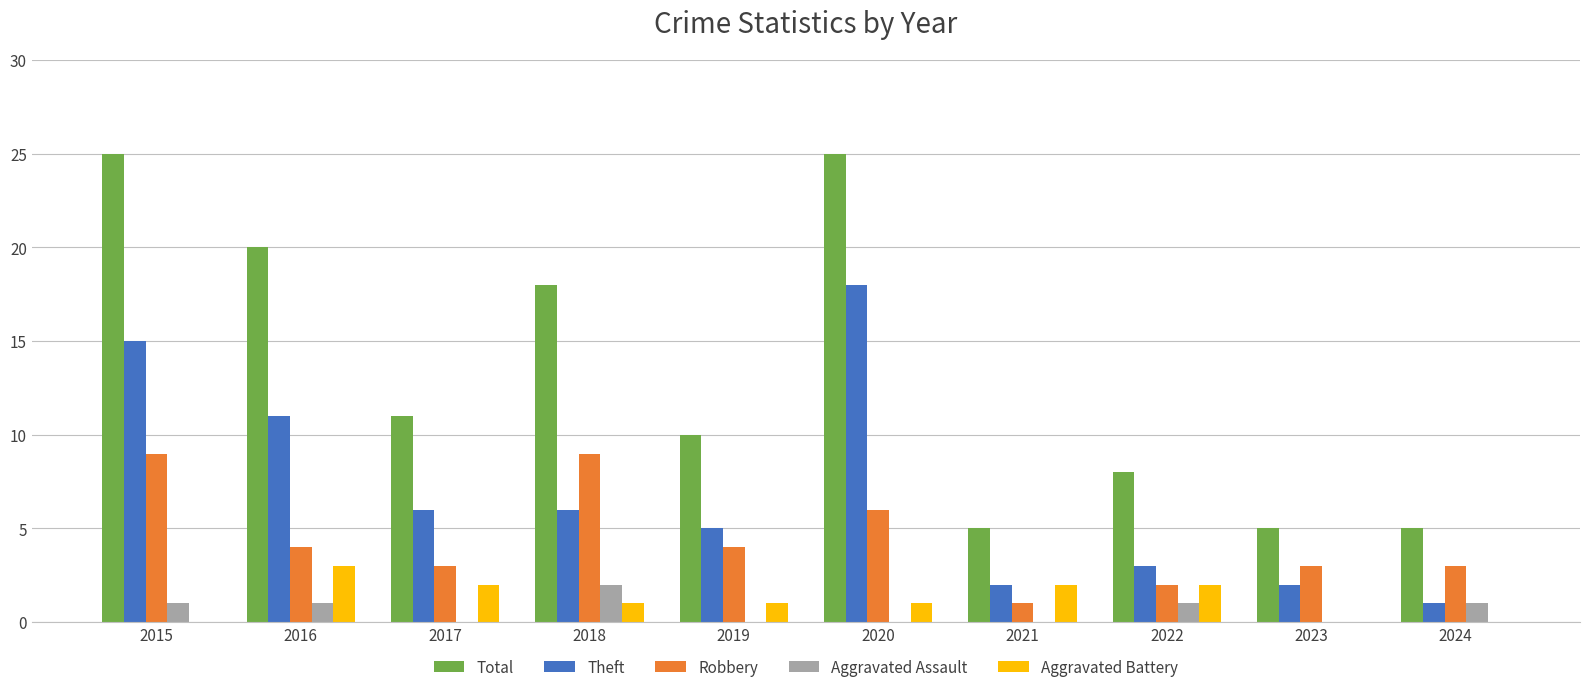

What is the total value across all series at 2023?

10